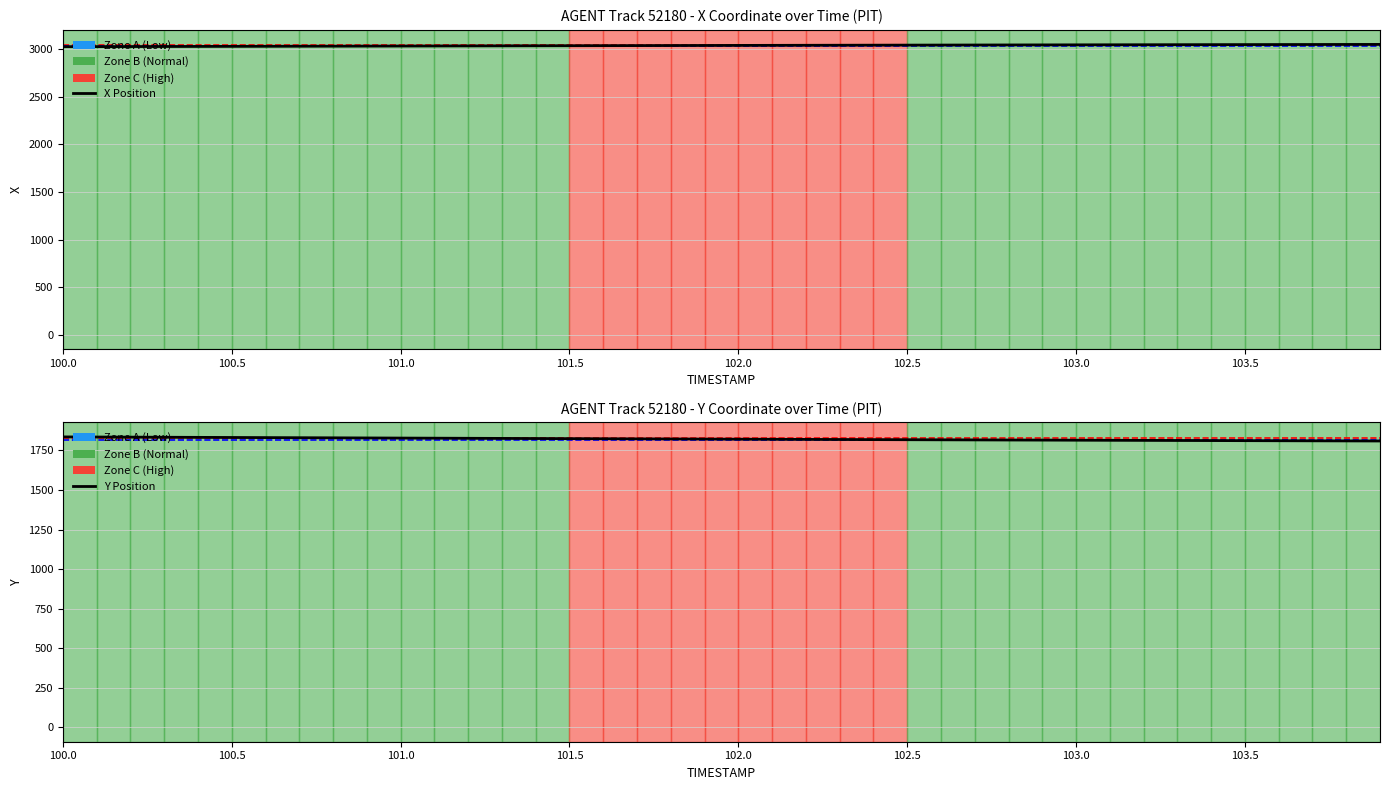

How many data points in Y are above 1821?

21